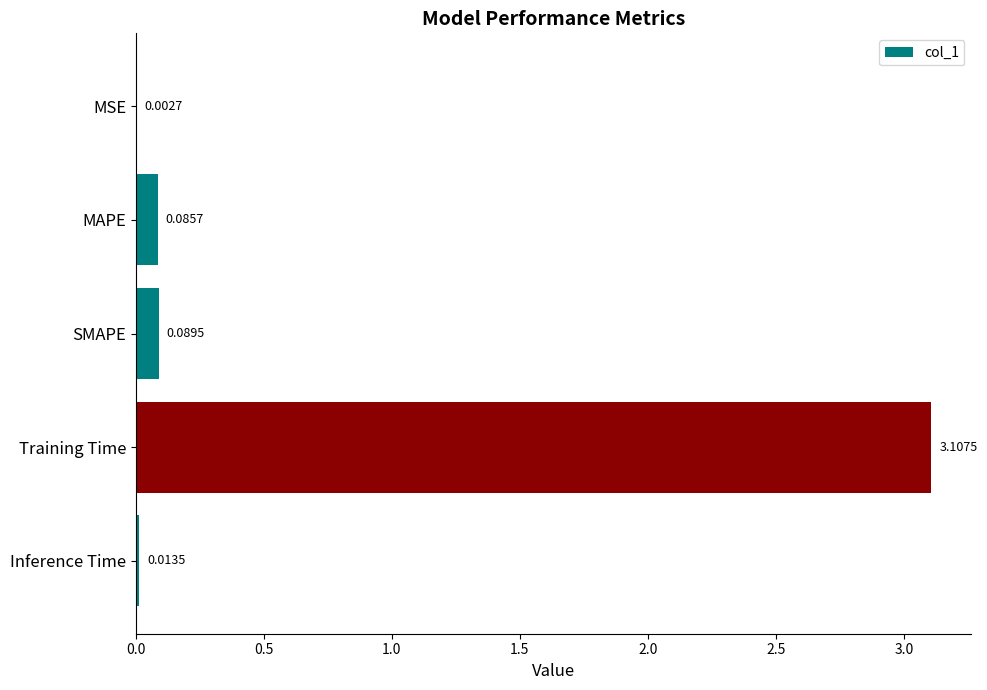

Where is the data nearest to the value 1?

SMAPE